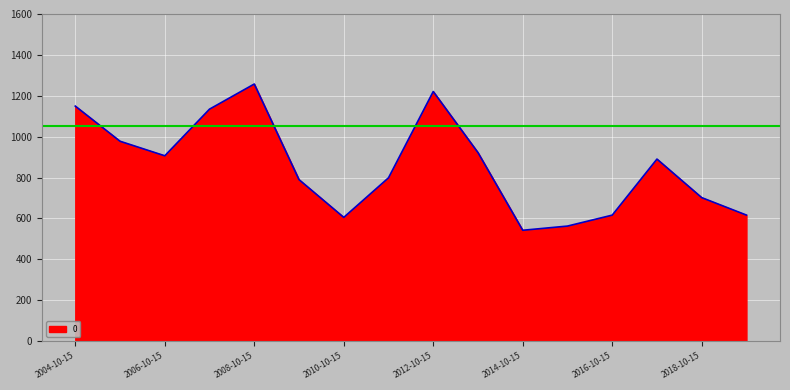

What is the difference between the maximum and minimum values?

715.2